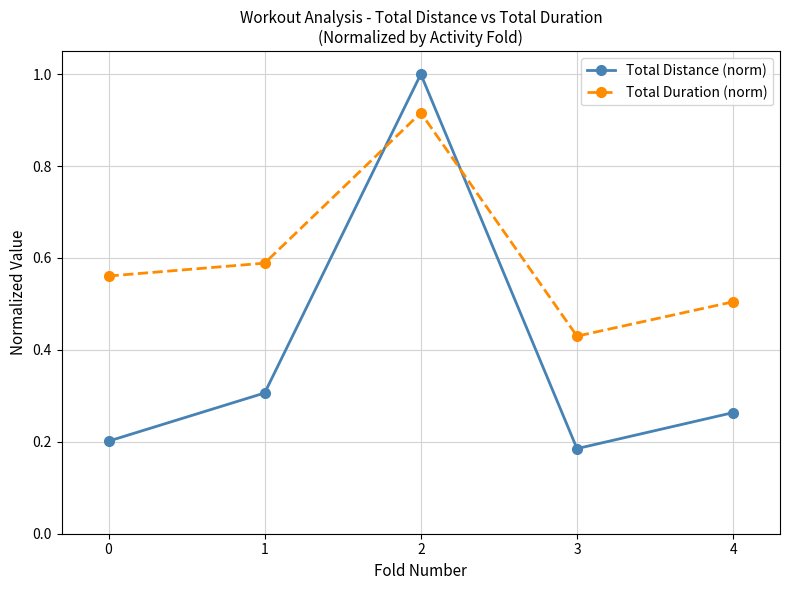

True or false: Total Duration (norm) has a value of 1.6 at 2.

False